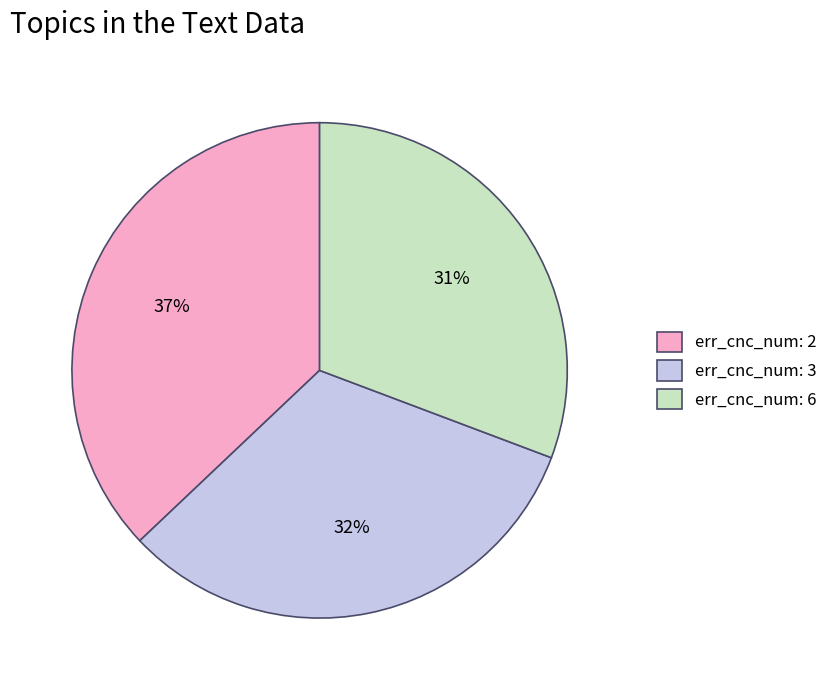

How many segments does this pie chart have?

3